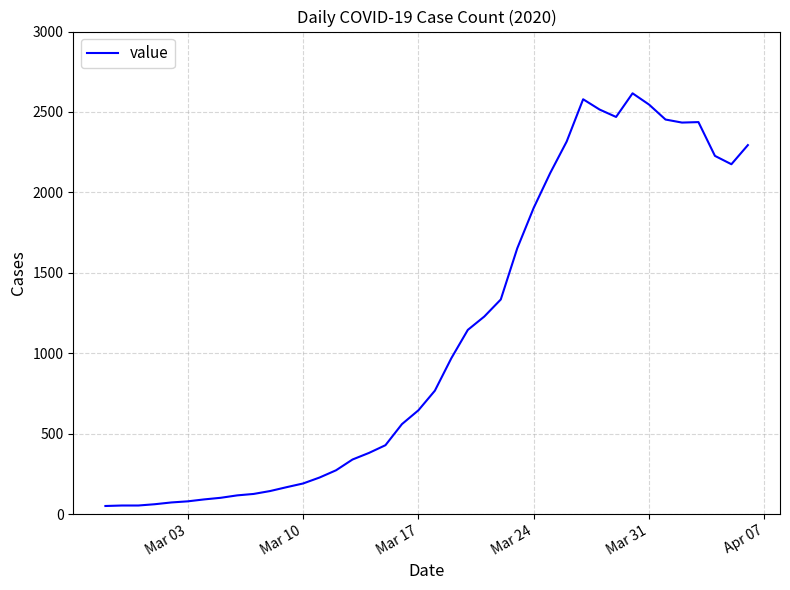

What is the maximum value shown in the chart?

2616